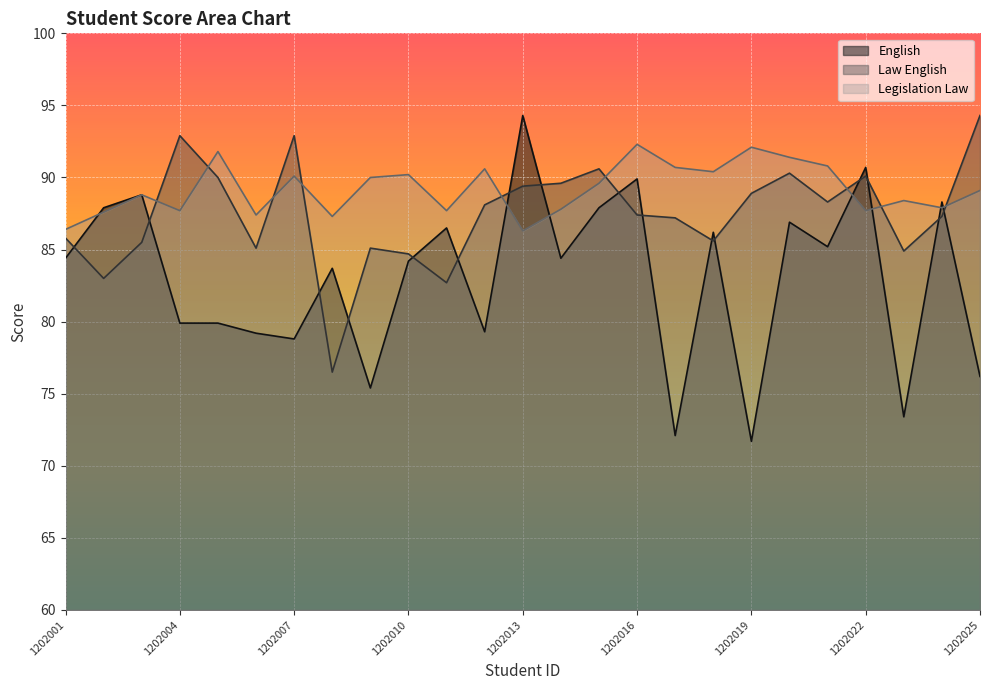

Is it true that Law English equals 24.2 at 1202008?

False